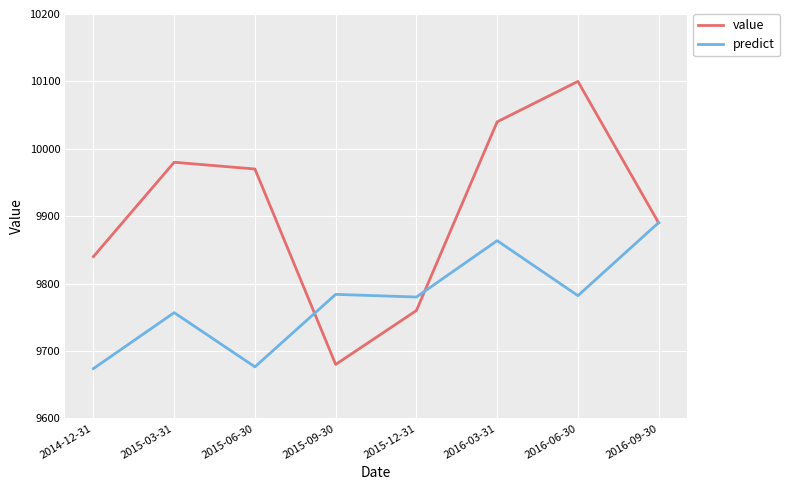

What is the sum of the value values at 2016-09-30 and 2015-03-31?

19870.0